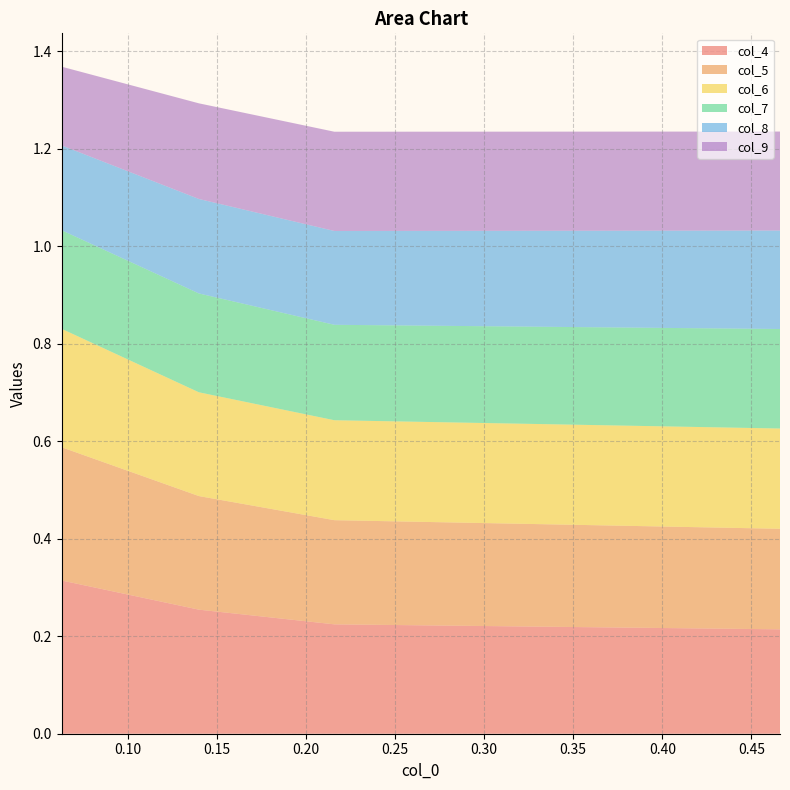

Reading left to right, extract all data points from this chart.

col_4: 0.3	0.3	0.2	0.2
col_5: 0.3	0.2	0.2	0.2
col_6: 0.2	0.2	0.2	0.2
col_7: 0.2	0.2	0.2	0.2
col_8: 0.2	0.2	0.2	0.2
col_9: 0.2	0.2	0.2	0.2